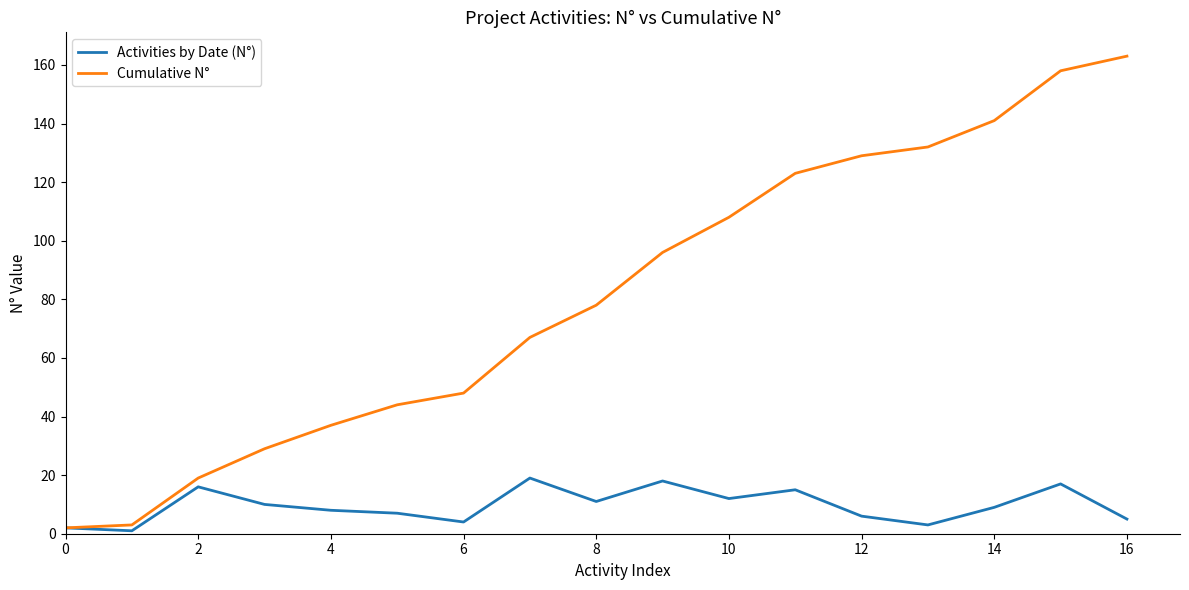

List the series in order of their peak value, highest first.

Cumulative N°, Activities by Date (N°)